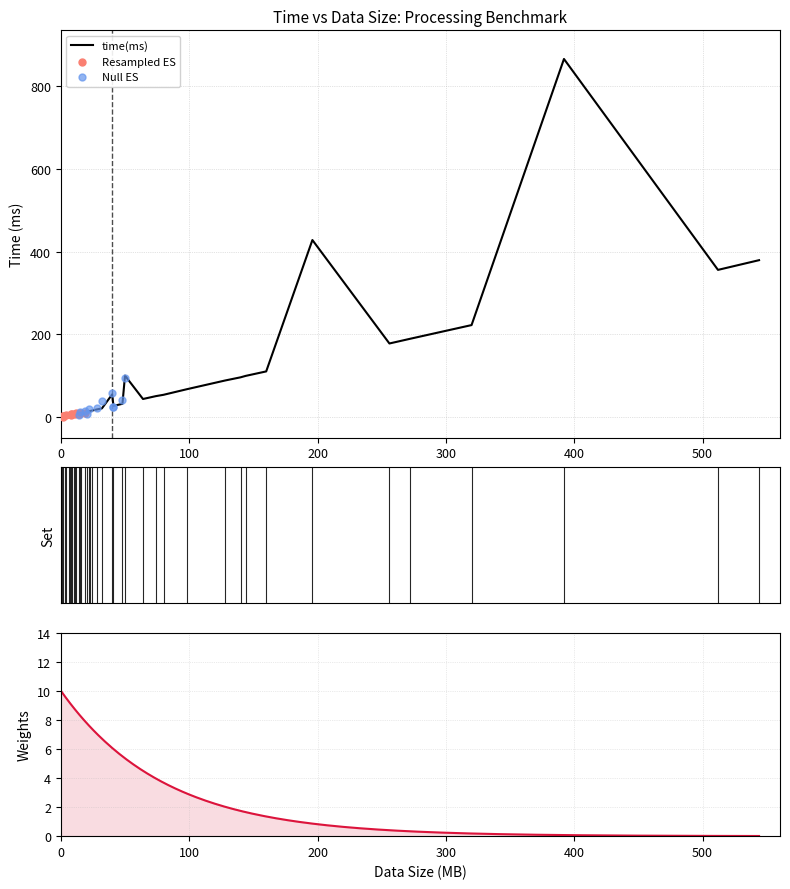

Which has a higher value, 6 or 24?

24